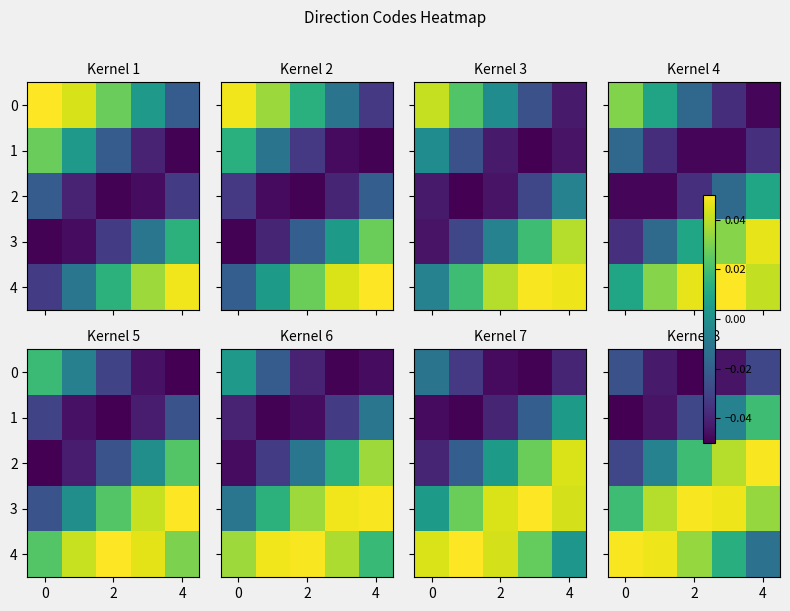

What is the difference between the maximum and second lowest values in the 2 series?

0.1